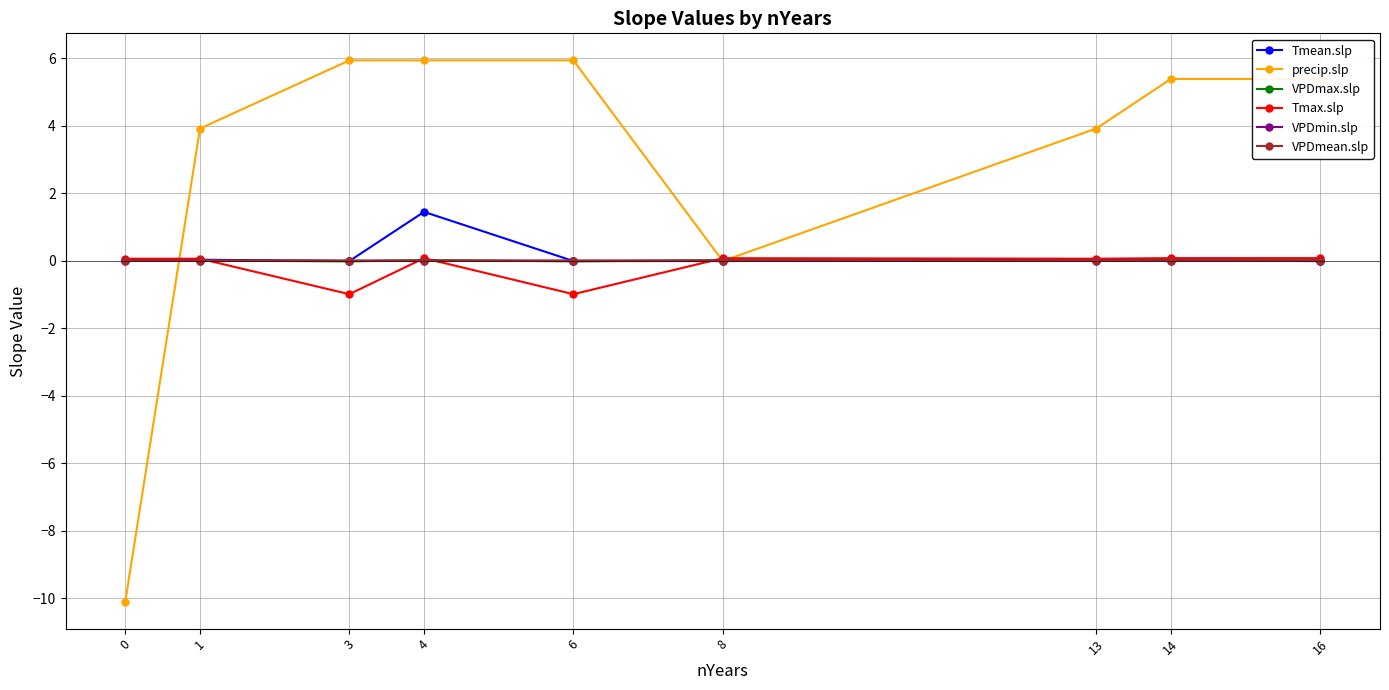

What is the difference between the second highest and minimum values in the Tmax.slp series?

1.1